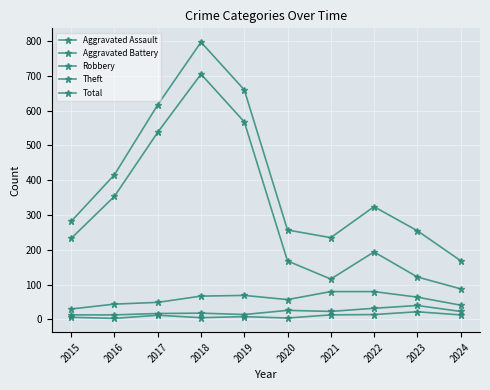

Where does the Aggravated Assault series first go above 12?

2021